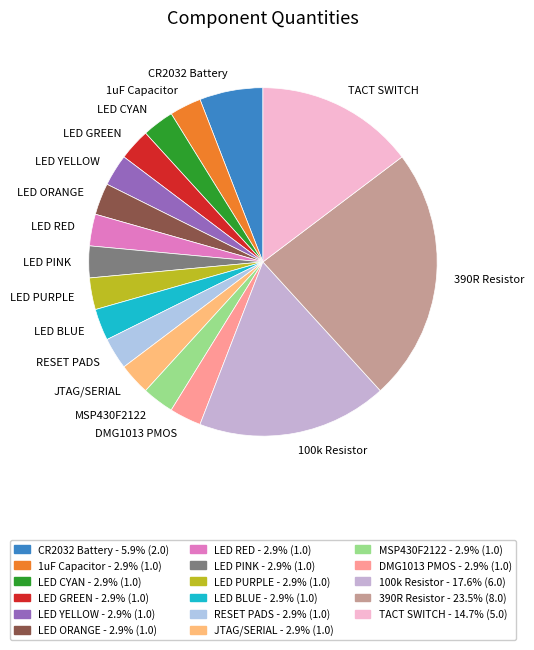

Combined, do LED YELLOW and LED PURPLE account for over 50%?

No